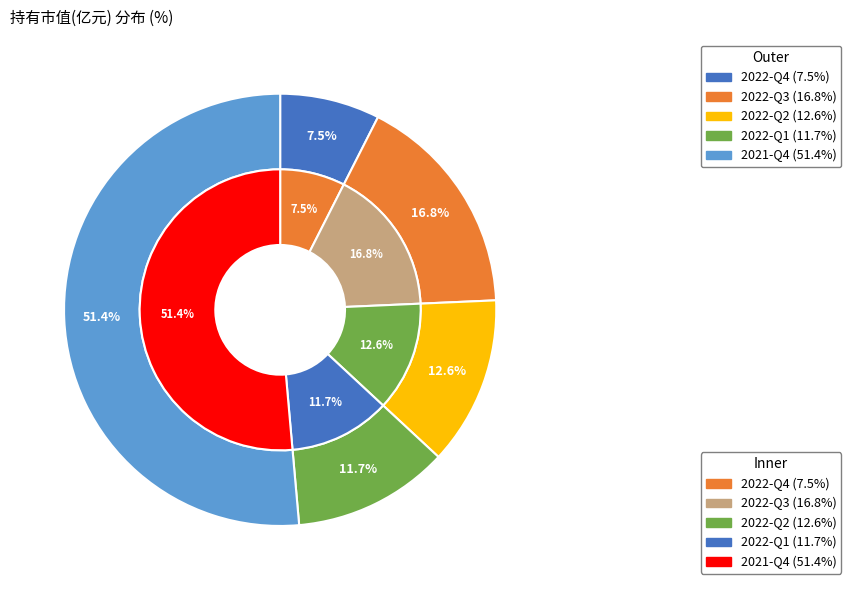

To the nearest percent, what is the combined percentage of 2022-Q2 and 2022-Q1?

24%